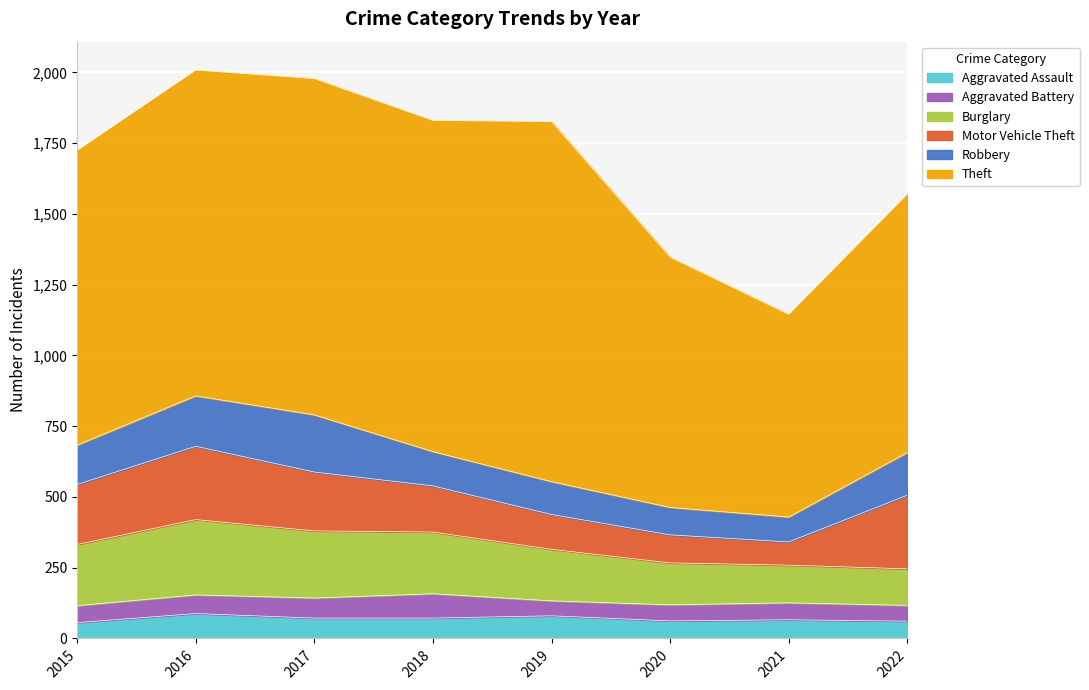

List the labels in order of Robbery value, smallest first.

2021, 2020, 2019, 2018, 2015, 2022, 2016, 2017